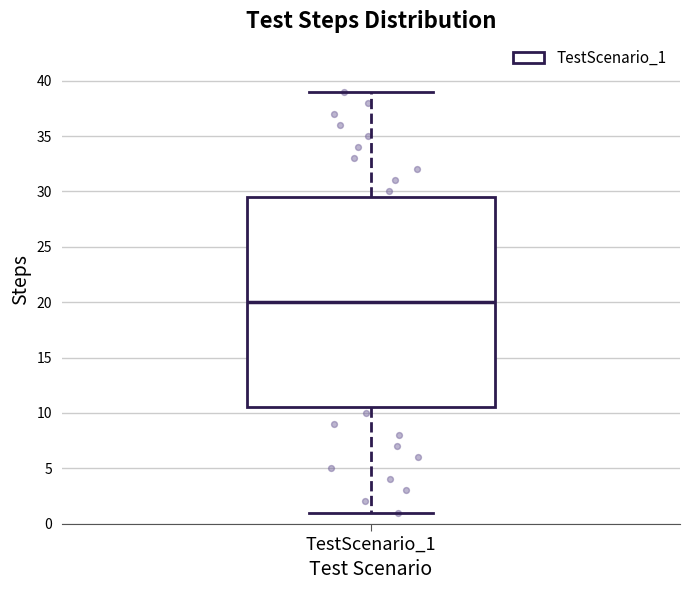

Where does the upper whisker of the box for TestScenario_1 end on the y-axis? The values are not printed on the chart, so give them approximately, as read against the axis.

39.0